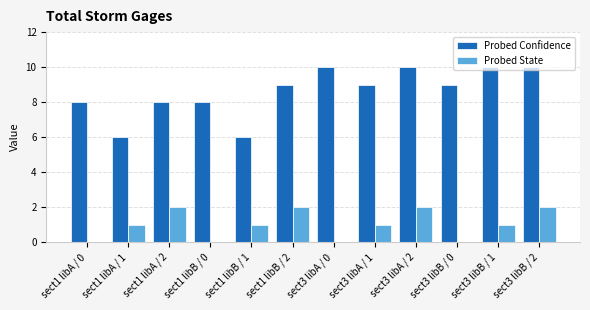

The Probed State series shows 2 at sect1 libA / 1. True or false?

False